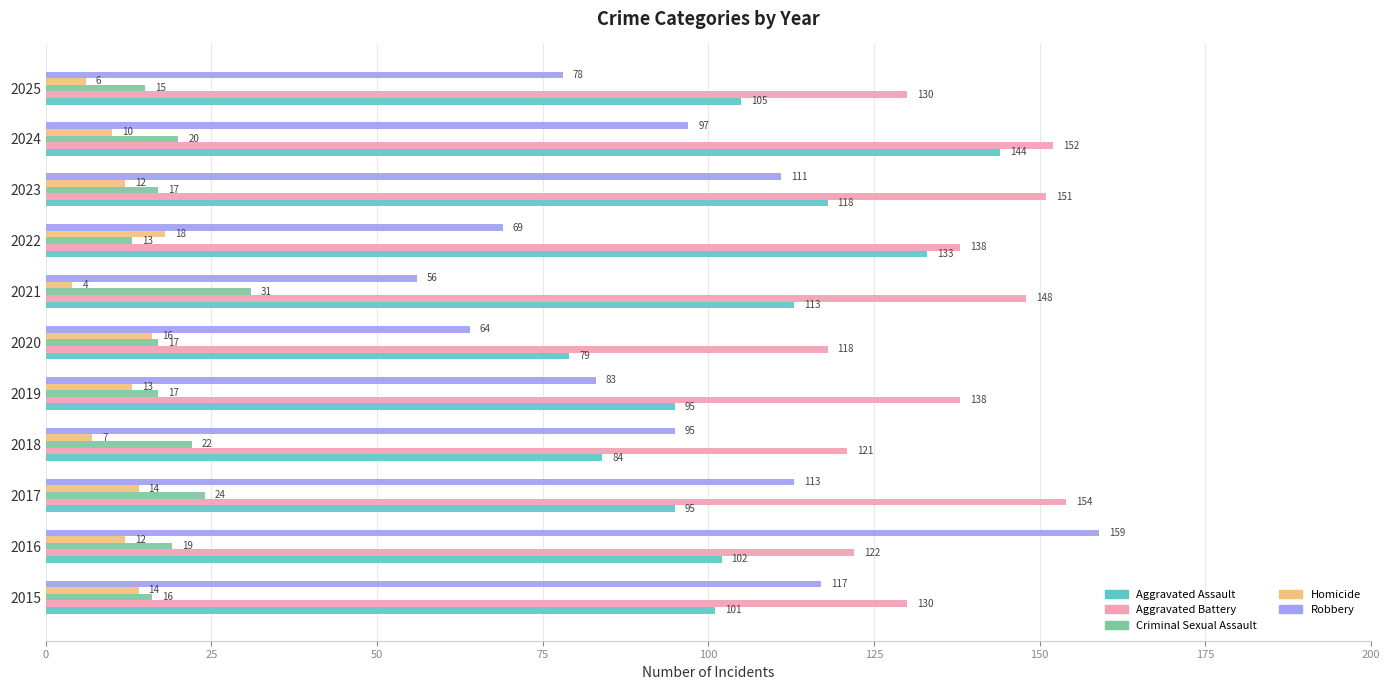

What are all the series names shown in the legend?

Aggravated Assault, Aggravated Battery, Criminal Sexual Assault, Homicide, Robbery